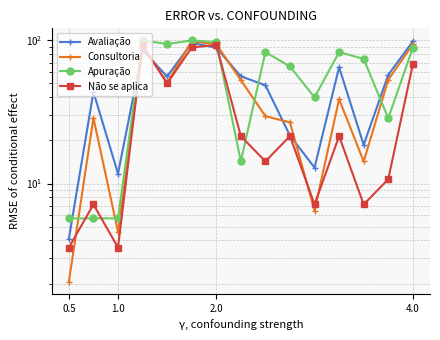

Which series has the largest total across all categories?

Apuração